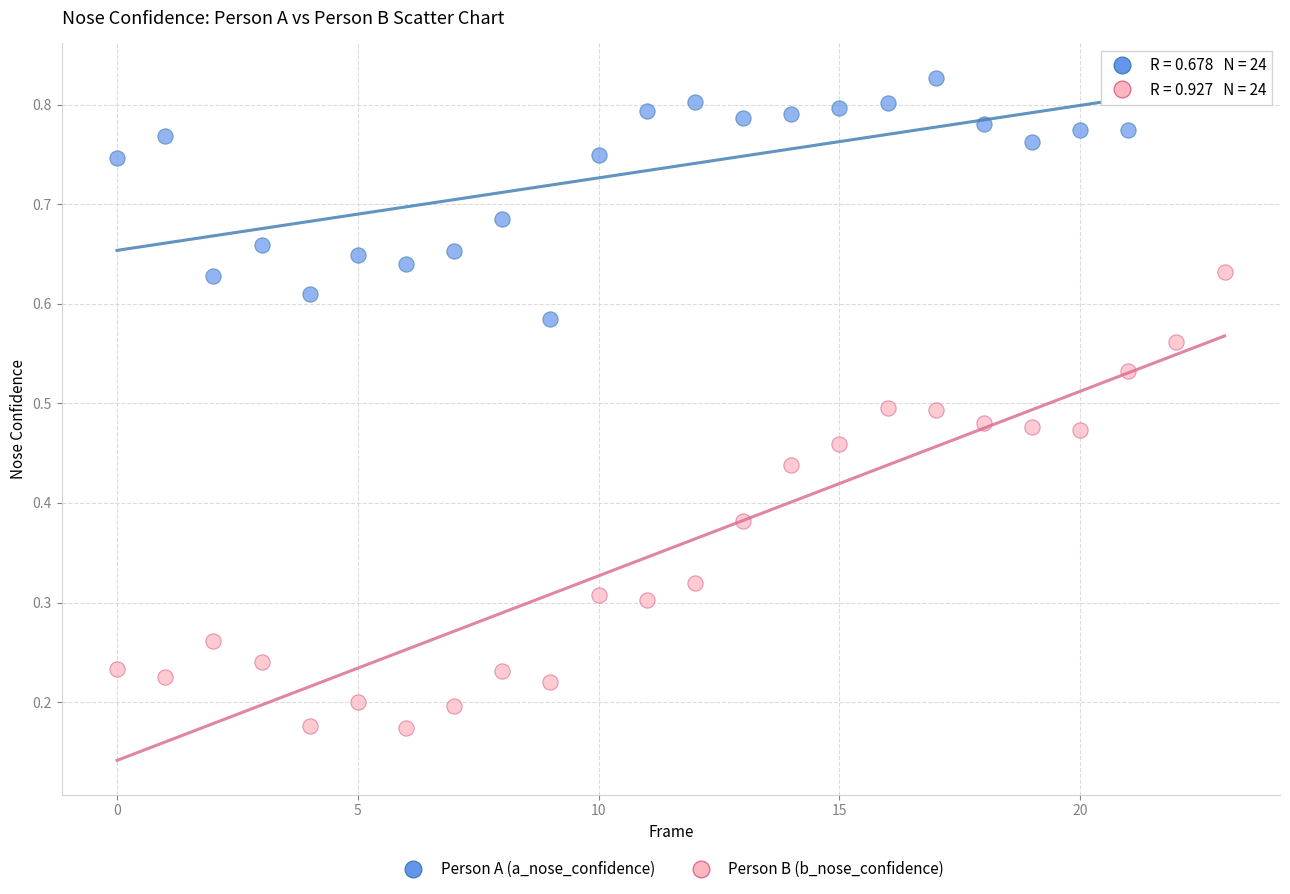

Which series reaches the maximum Y coordinate?

Person A (a_nose_confidence)